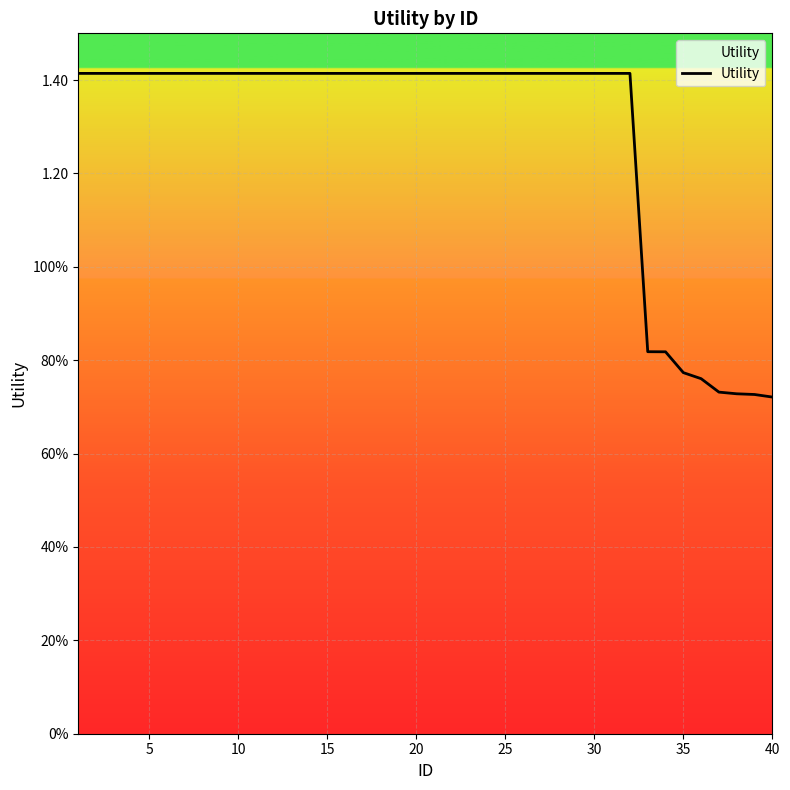

Does the chart have visible grid lines?

Yes